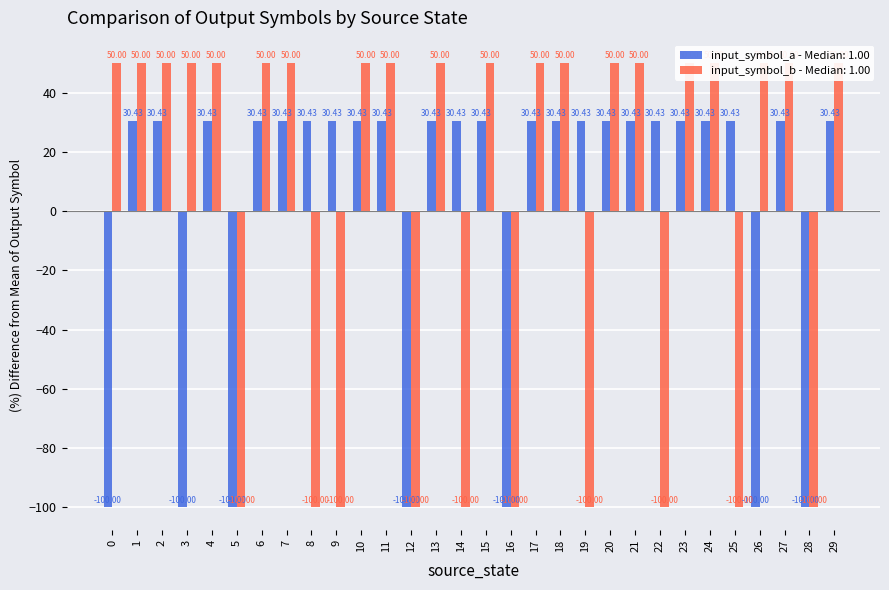

What is the sum of the input_symbol_b values at 25 and 18?

-50.0